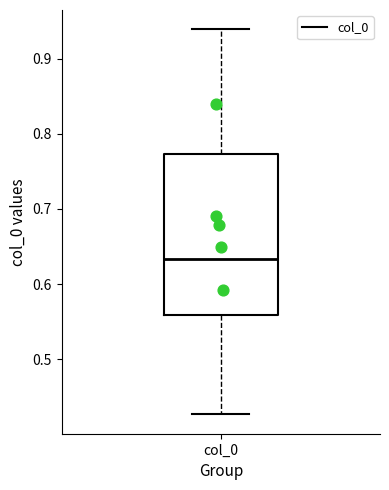

Transcribe this box plot: give where the median line is, the range the box spans, and where the two whiskers end, as read against the y-axis. The values are not printed on the chart, so give them approximately, as read against the axis.

median 0.63, box 0.56 to 0.77, whiskers 0.43 to 0.94